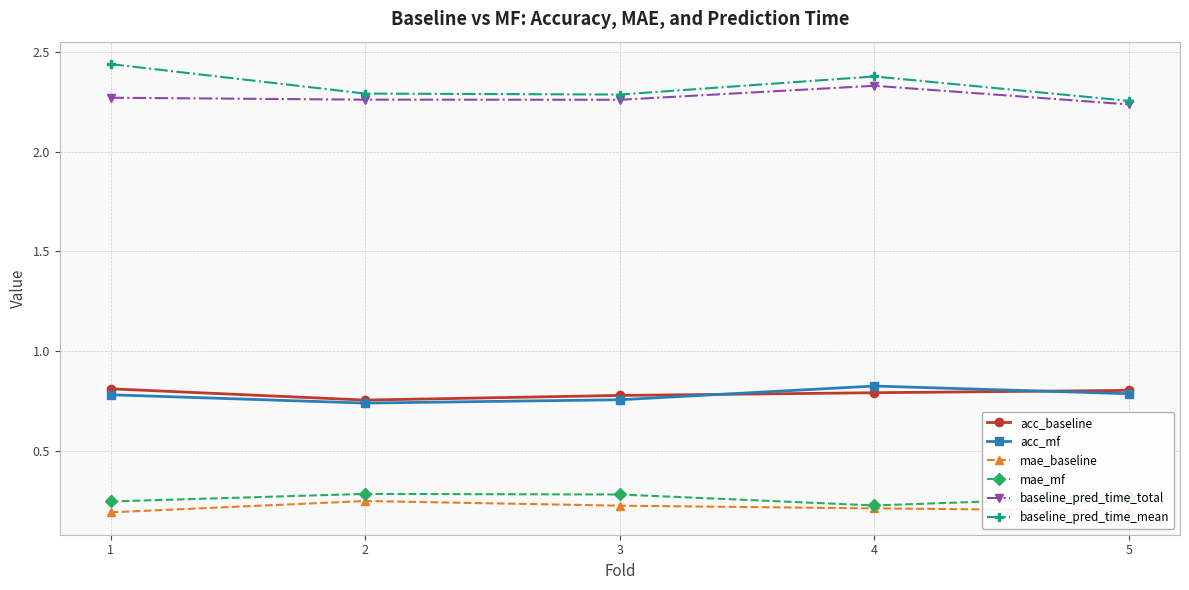

Which series has the largest range (max minus min)?

baseline_pred_time_mean